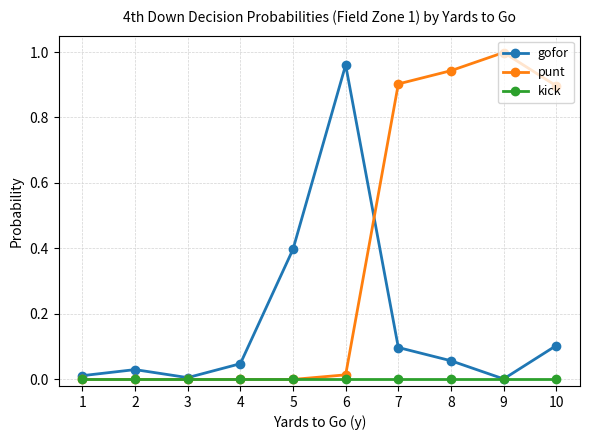

At which category does gofor reach its first local valley?

3